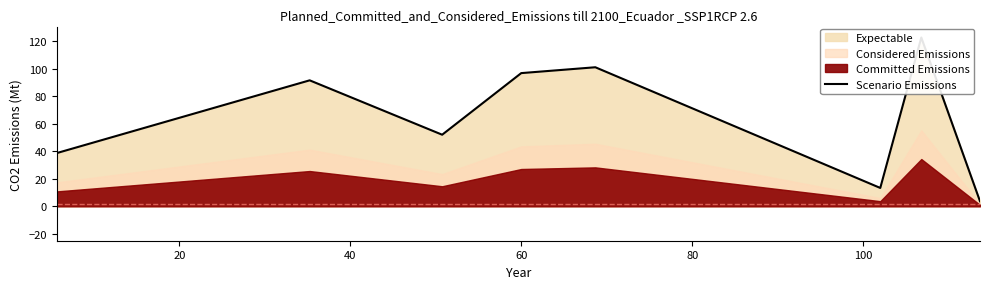

Reading right to left, extract all data points from this chart.

3.7	122.6	13.3	101.0	96.8	52.0	91.5	38.7